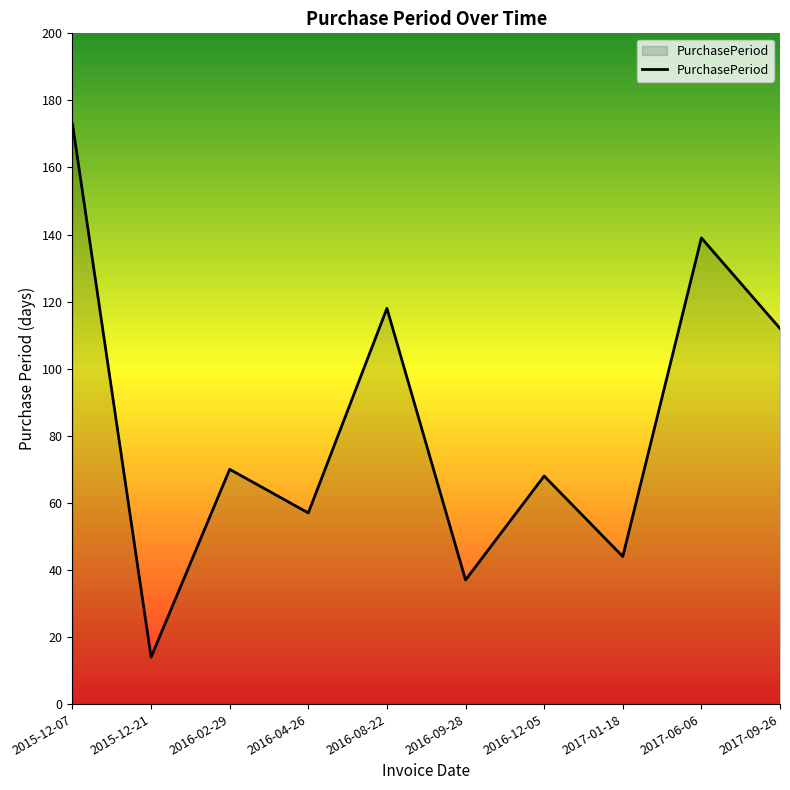

True or false: there are more than 2 points higher than both neighbors.

True